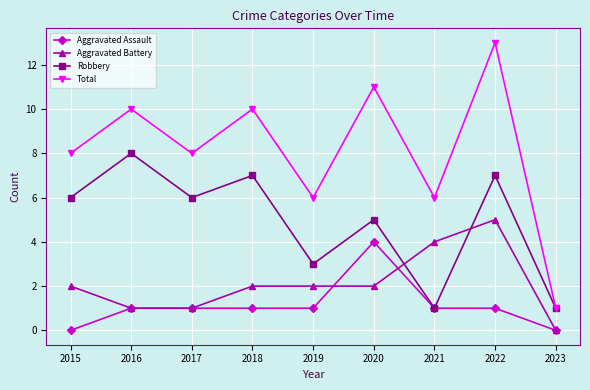

True or false: Robbery has a value of 3 at 2015.

False